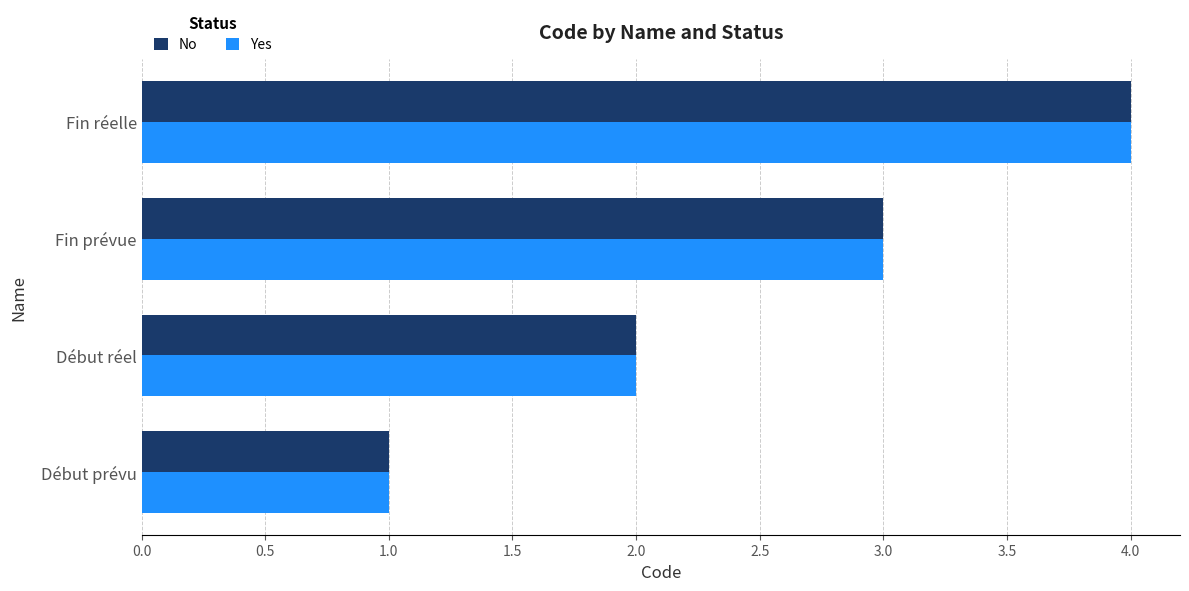

What is the sum of all Yes values?

10